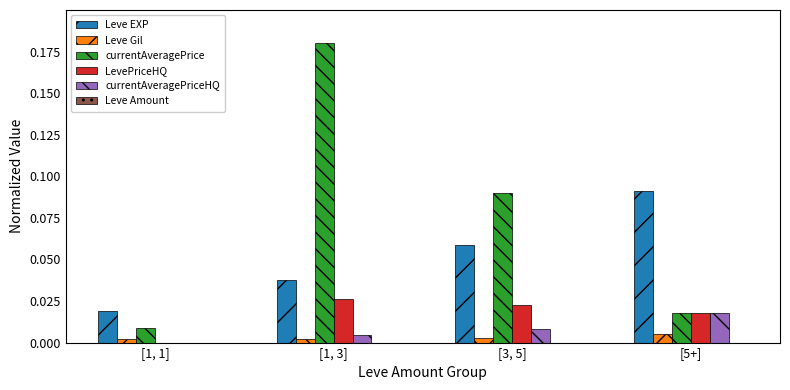

Which category has the highest value across all series?

[1, 3]